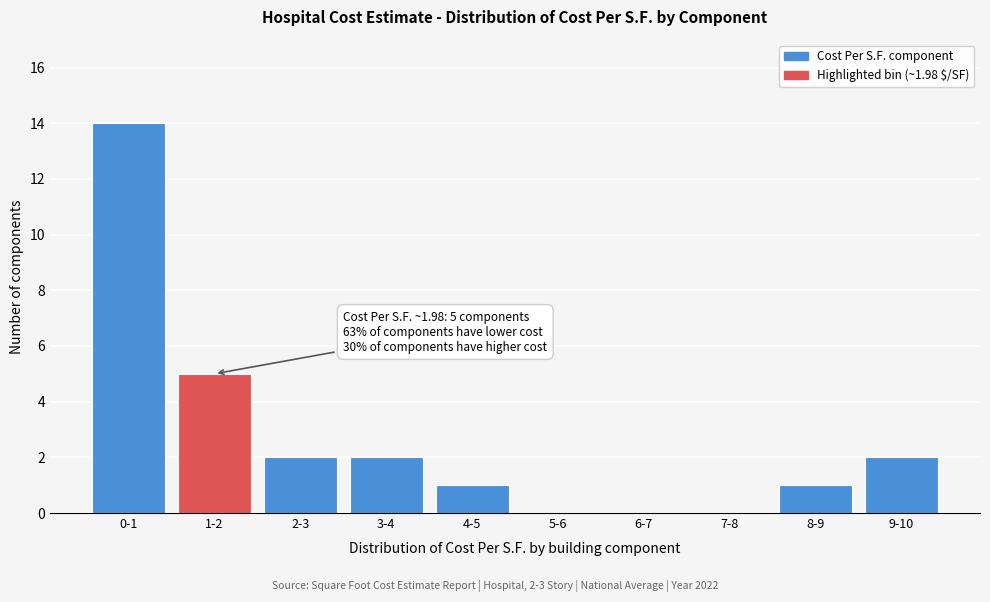

Reading left to right, extract all data points from this chart.

0-1=14	1-2=5	2-3=2	3-4=2	4-5=1	5-6=0	6-7=0	7-8=0	8-9=1	9-10=2